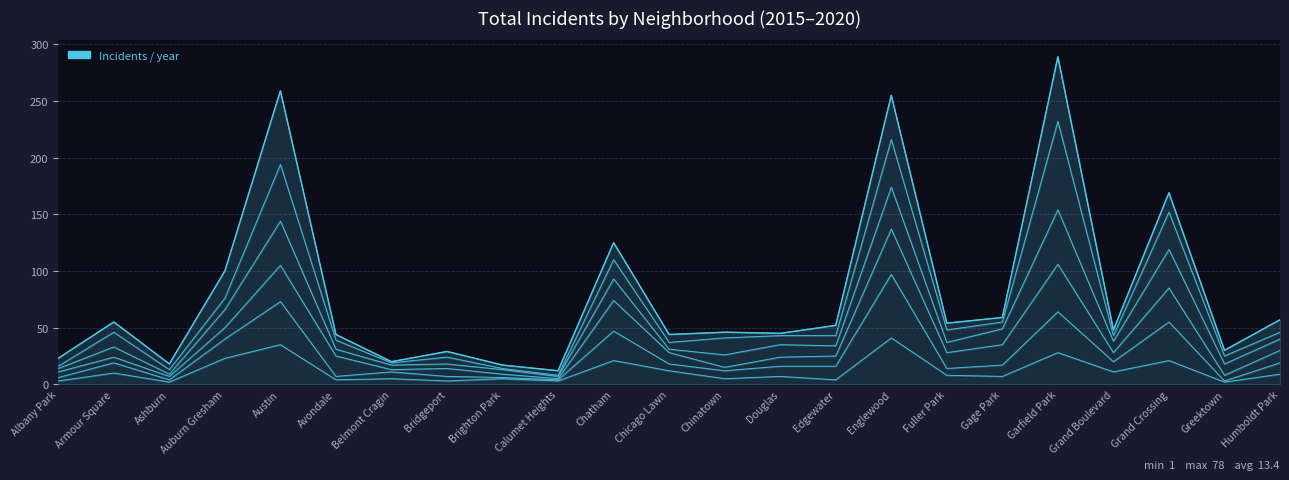

What is the lowest value of the 2018 series?

8